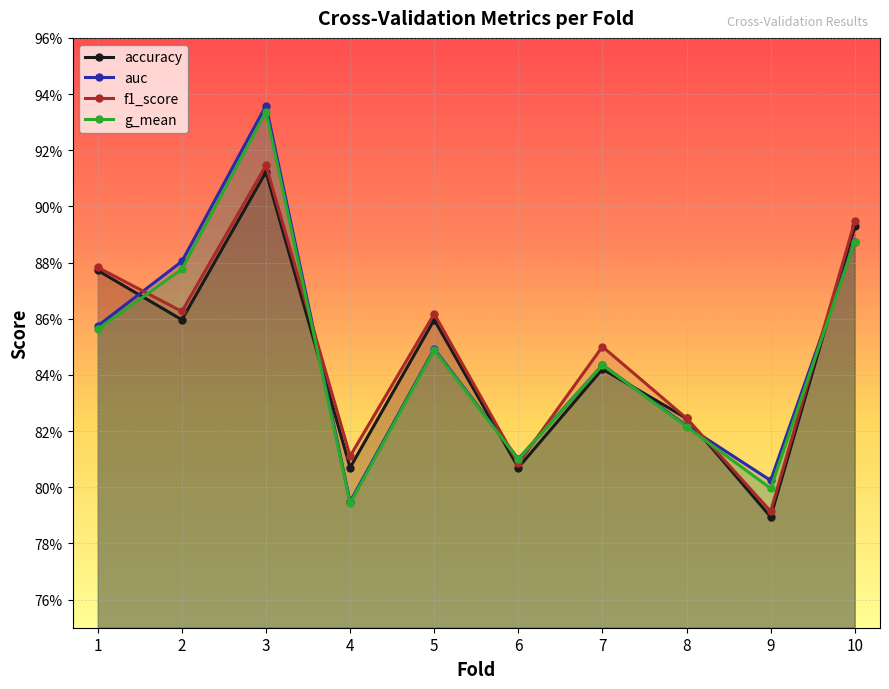

What is the value of the f1_score point at the 10th from the left?

0.9